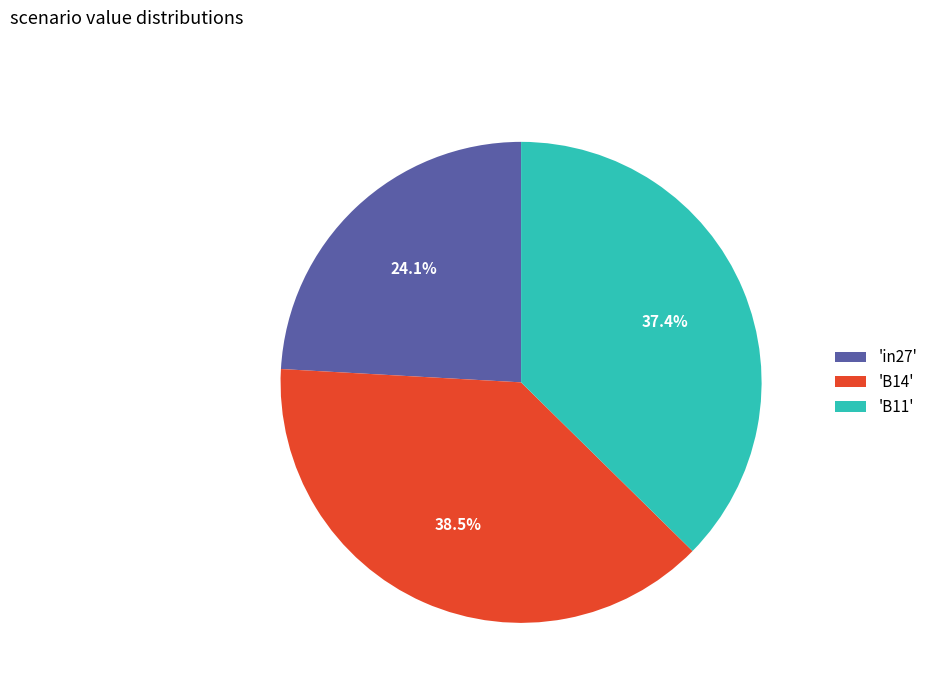

What is the total percentage of 'B11' and 'in27'?

61.5%